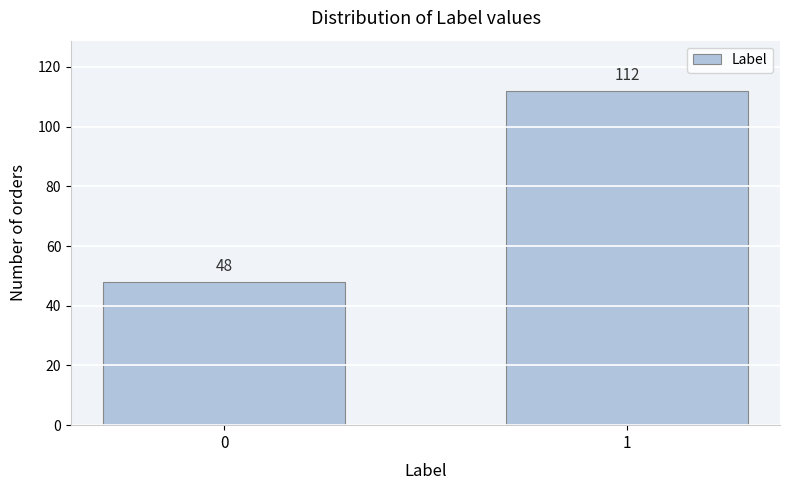

Reading right to left, extract all data points from this chart.

1=112	0=48